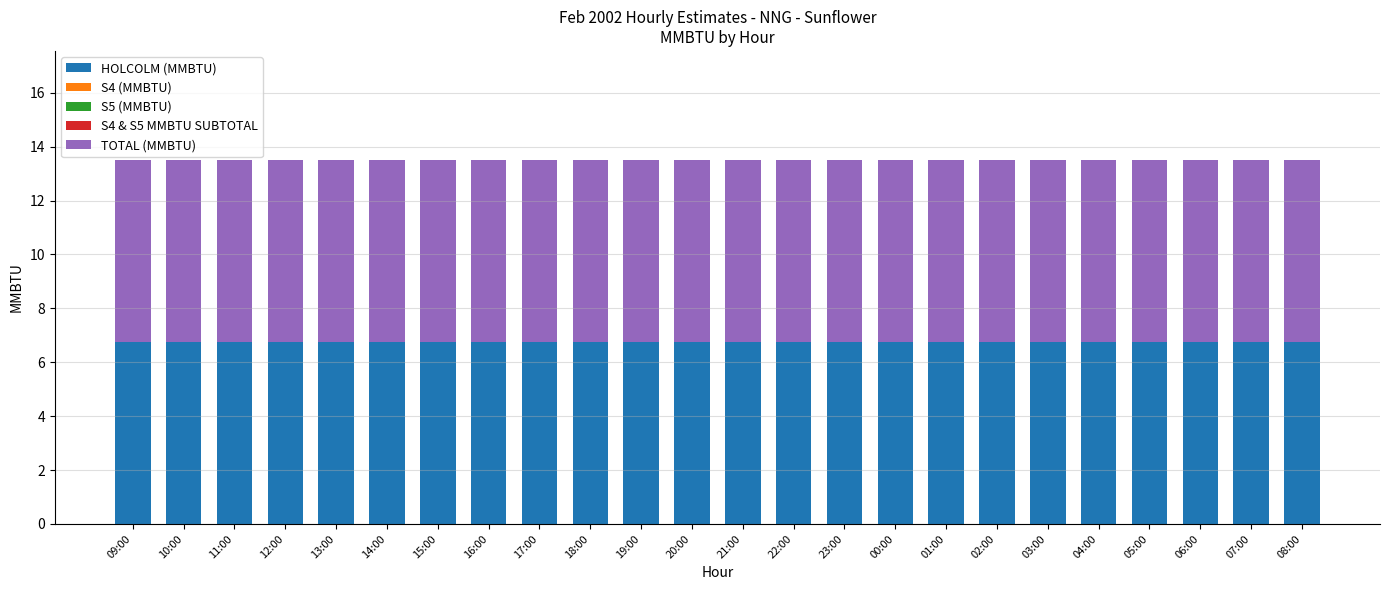

At which category is the sum across all series the highest?

09:00